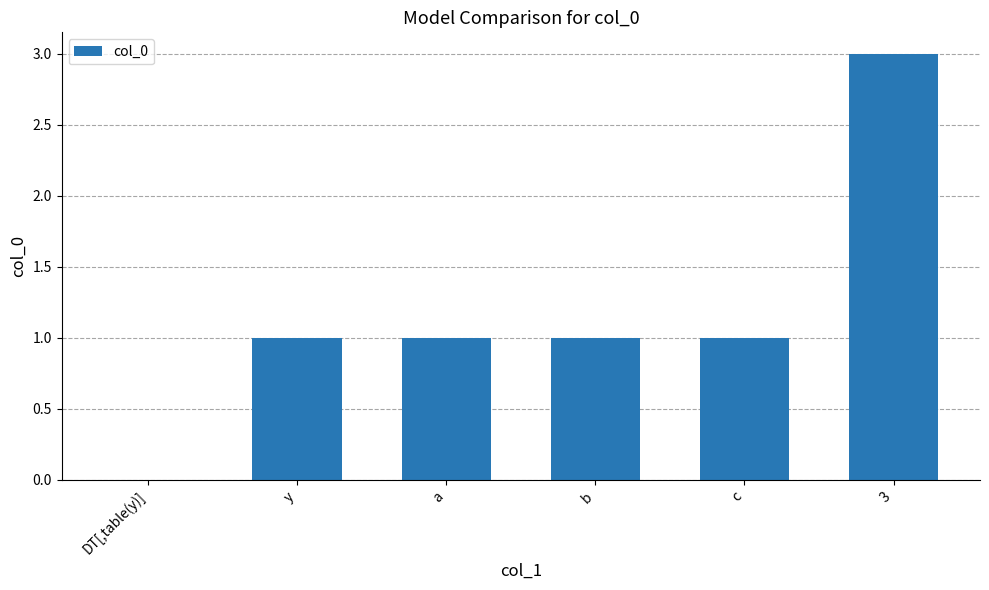

What is the difference between the values at a and 3?

2